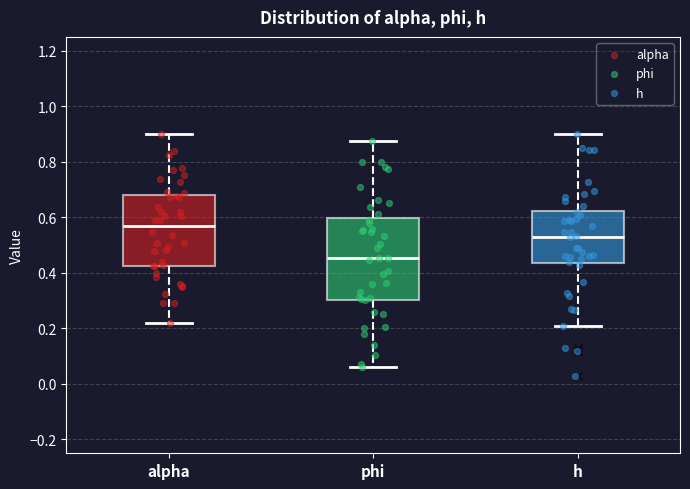

Which box is the tallest, from its lower edge to its upper edge?

phi